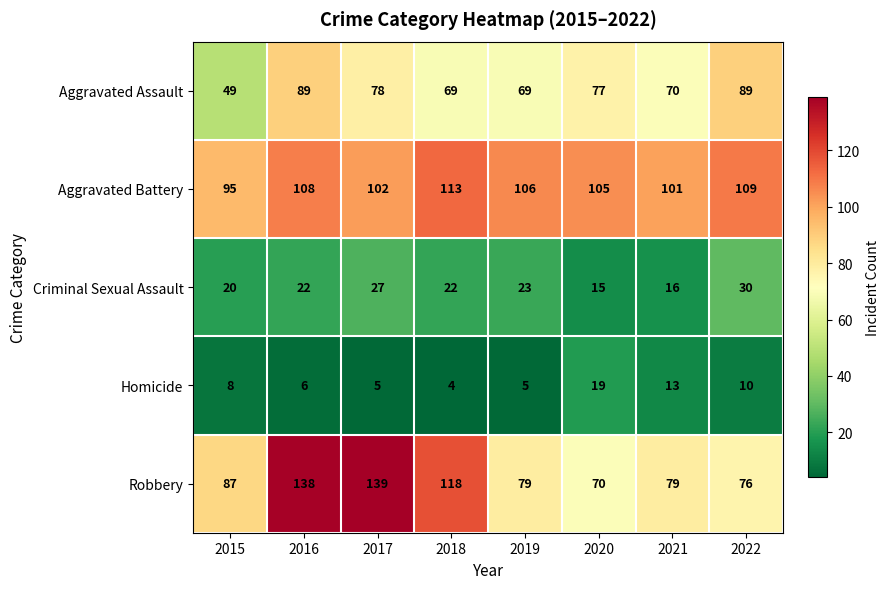

What is the sum of the Homicide values at 2020 and 2015?

27